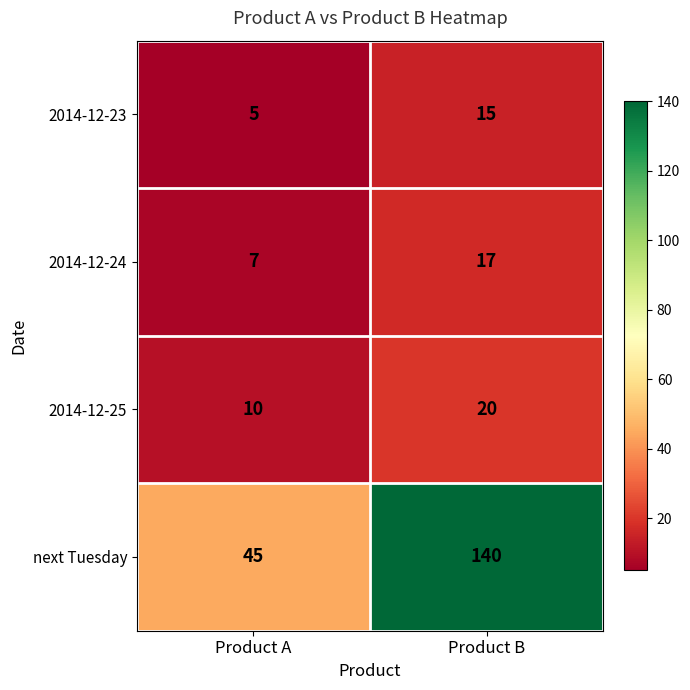

The value of 2014-12-23 at Product B is 15. True or false?

True